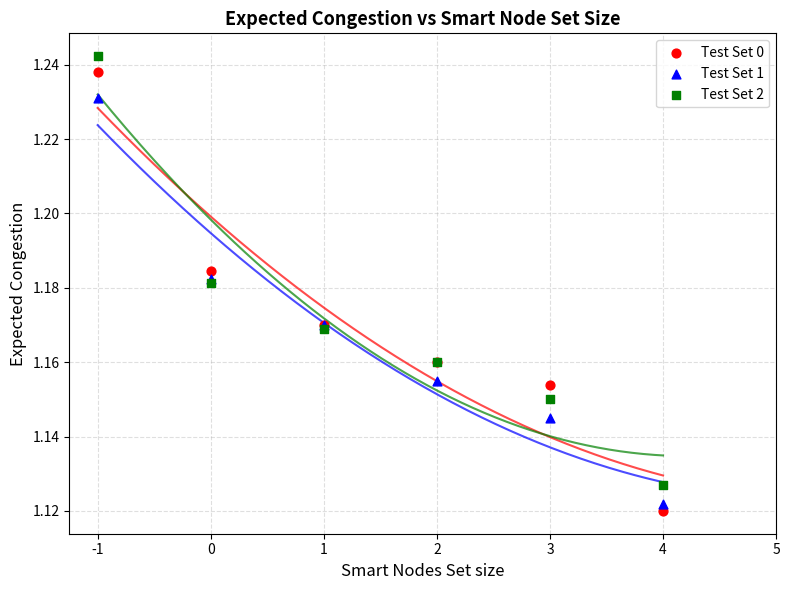

Which series reaches the maximum Y coordinate?

Test Set 2